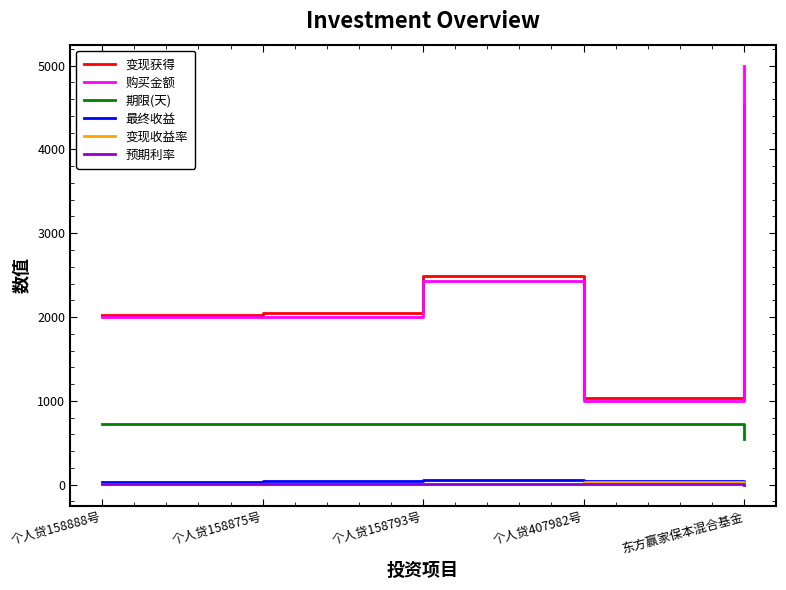

What is the highest value of the 变现获得 series?

4530.4